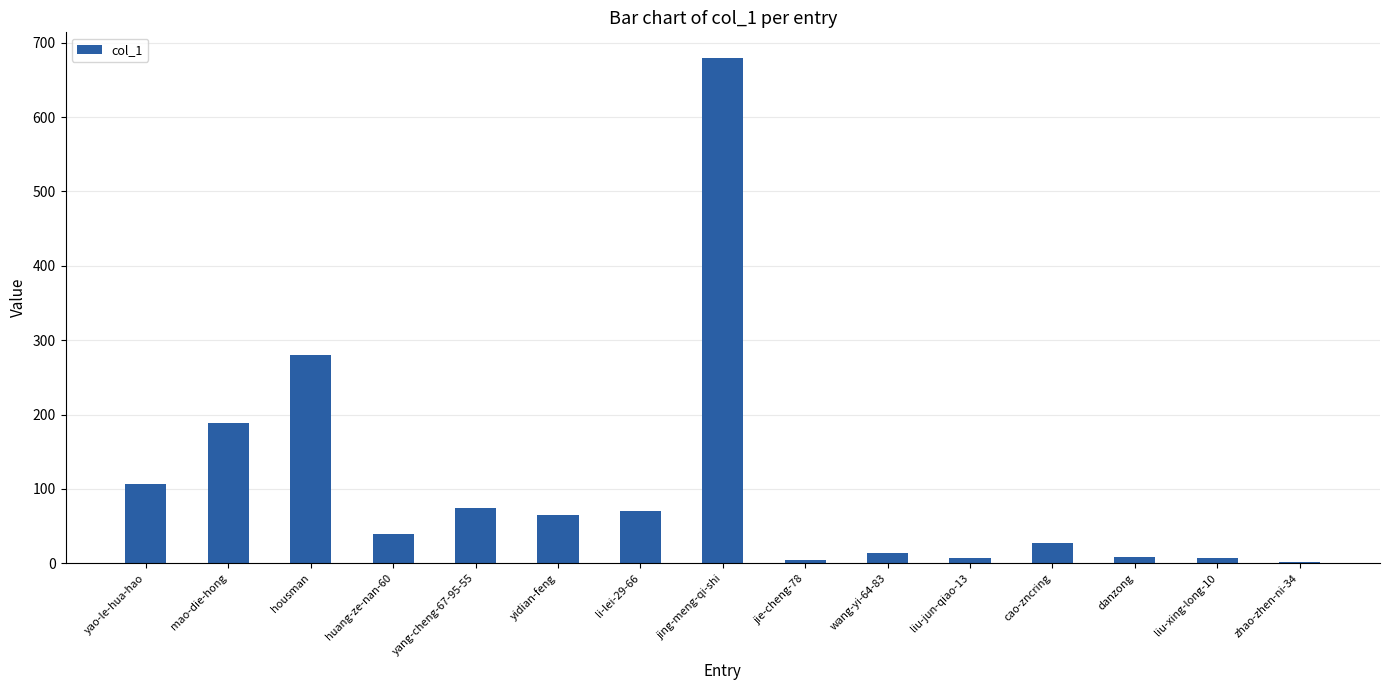

At which category does the chart reach its peak across all series?

jing-meng-qi-shi